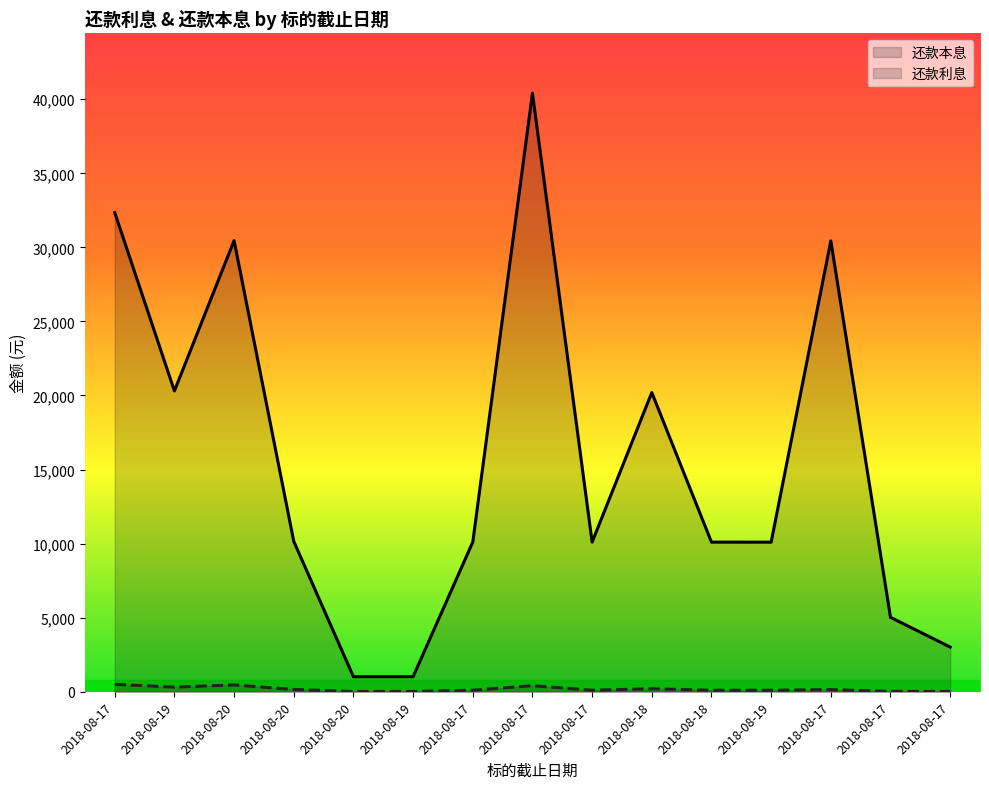

Where is the first local minimum for 还款利息?

2018-08-19